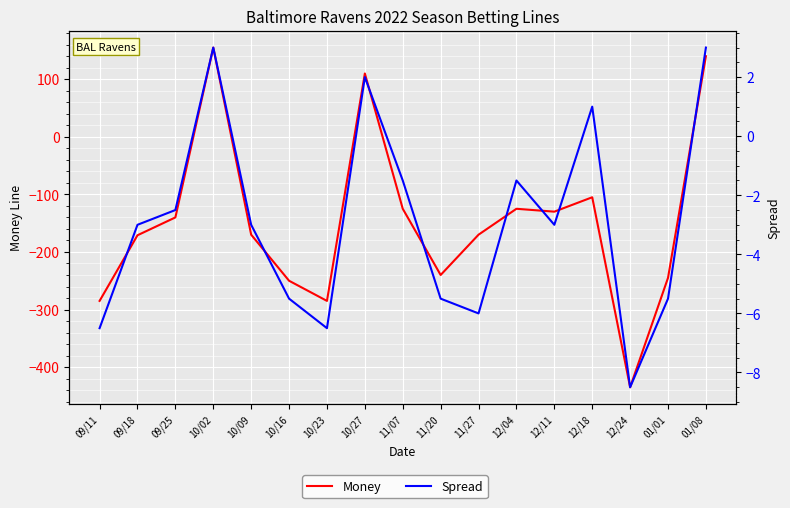

What are all the series names shown in the legend?

Money, Spread